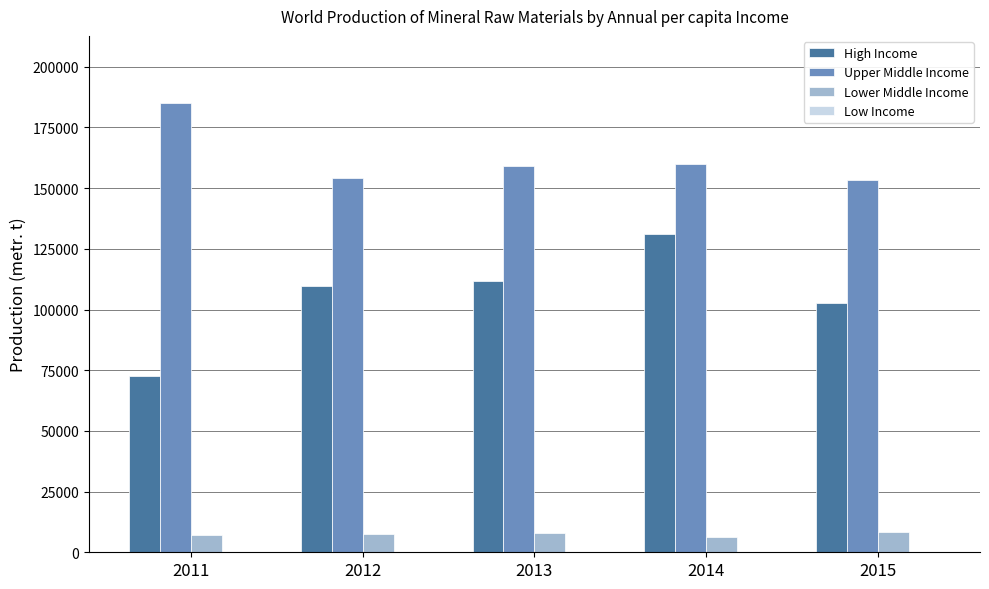

What is the total value across all series at 2012?

271623